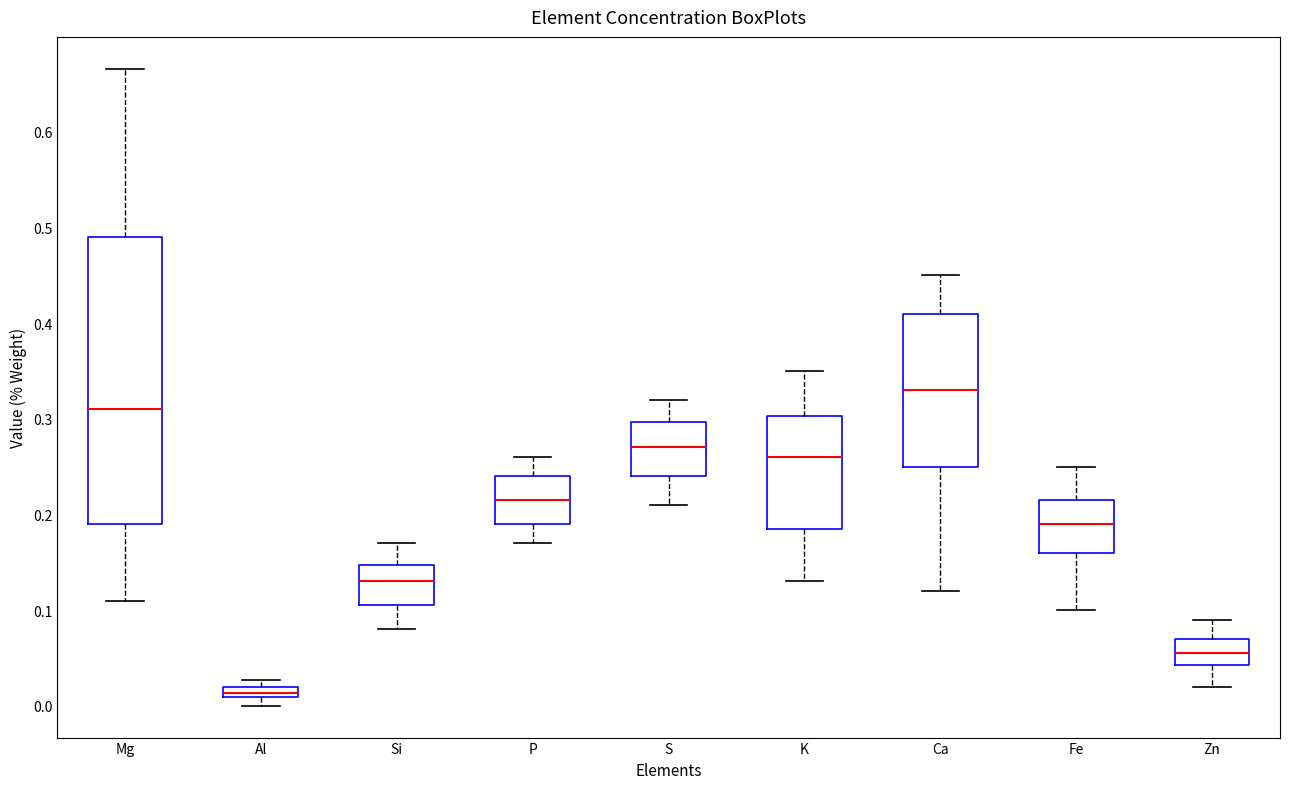

Which box has the lowest median line?

Al